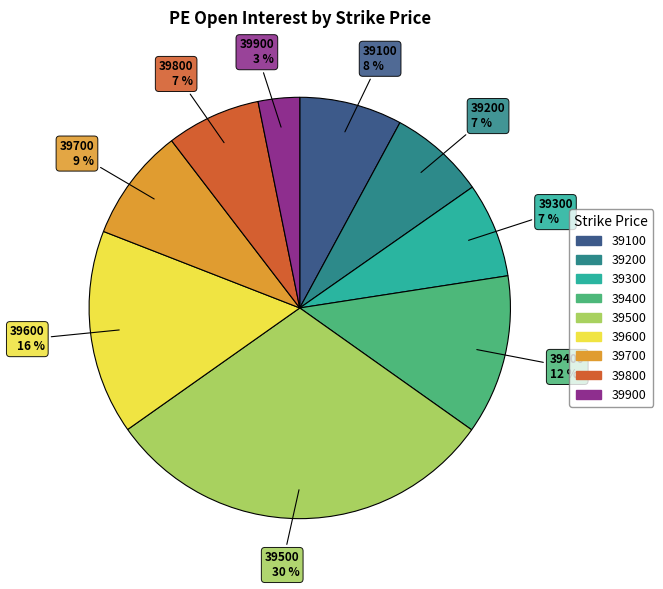

What is the largest slice in the pie chart?

39500